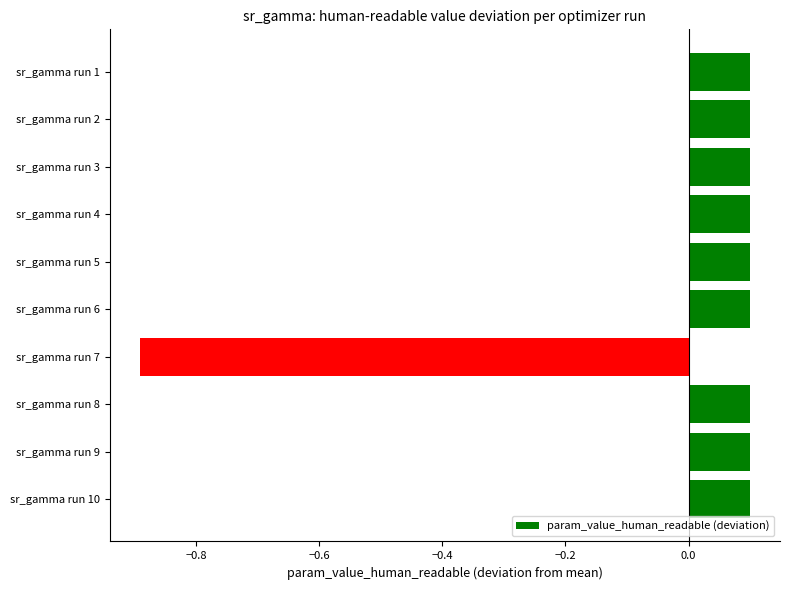

Reading top to bottom, transcribe all the data shown in this chart.

0.1	0.1	0.1	0.1	0.1	0.1	-0.9	0.1	0.1	0.1